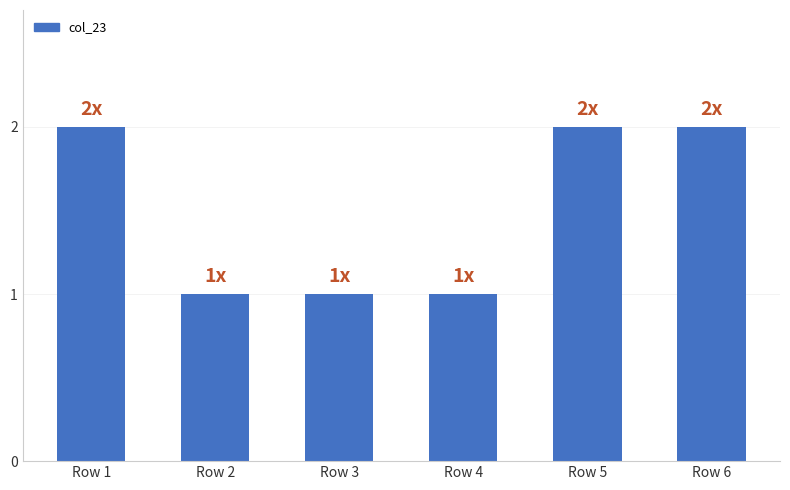

Are the bars grouped side by side (vs. stacked)?

No